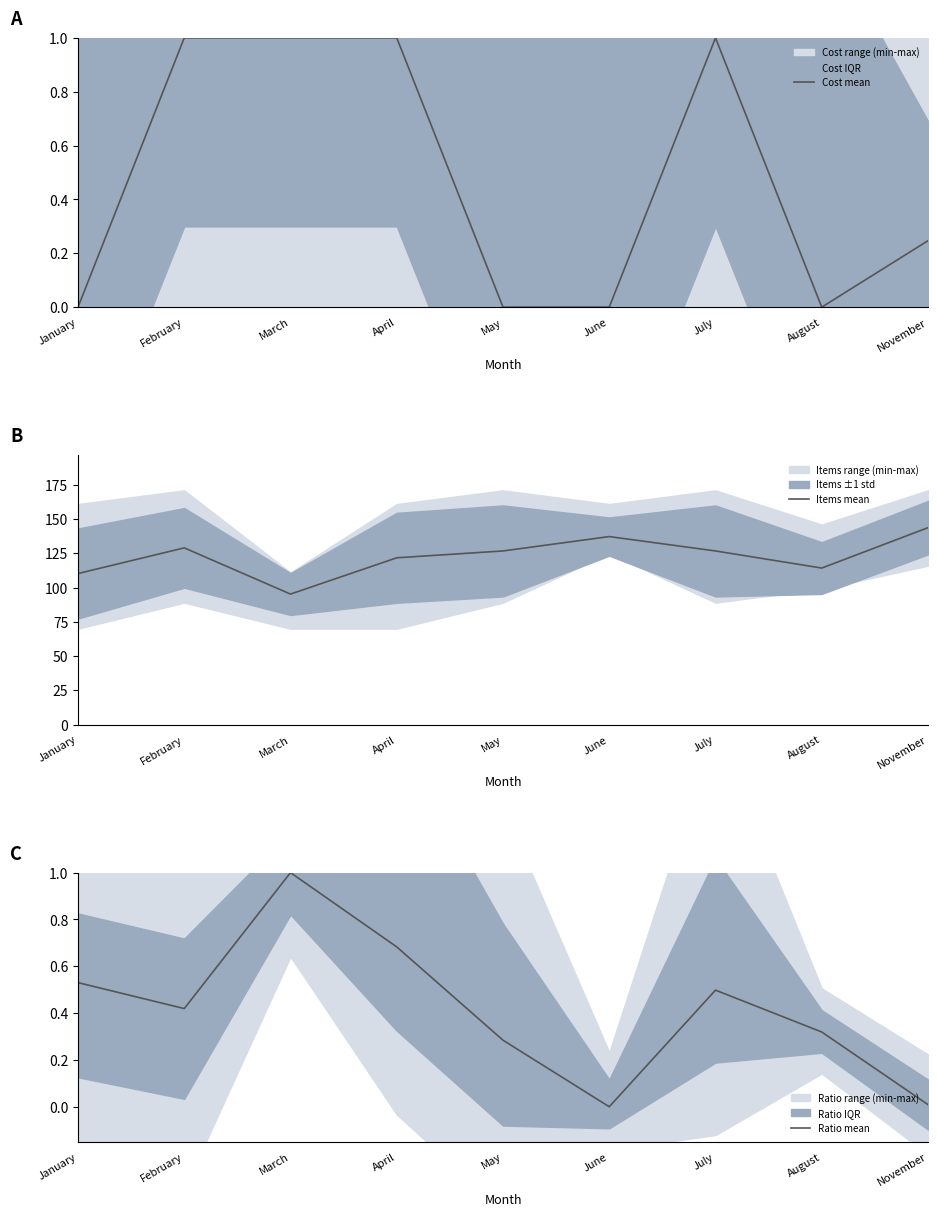

True or false: Ratio mean has a value of 0.2 at July.

False